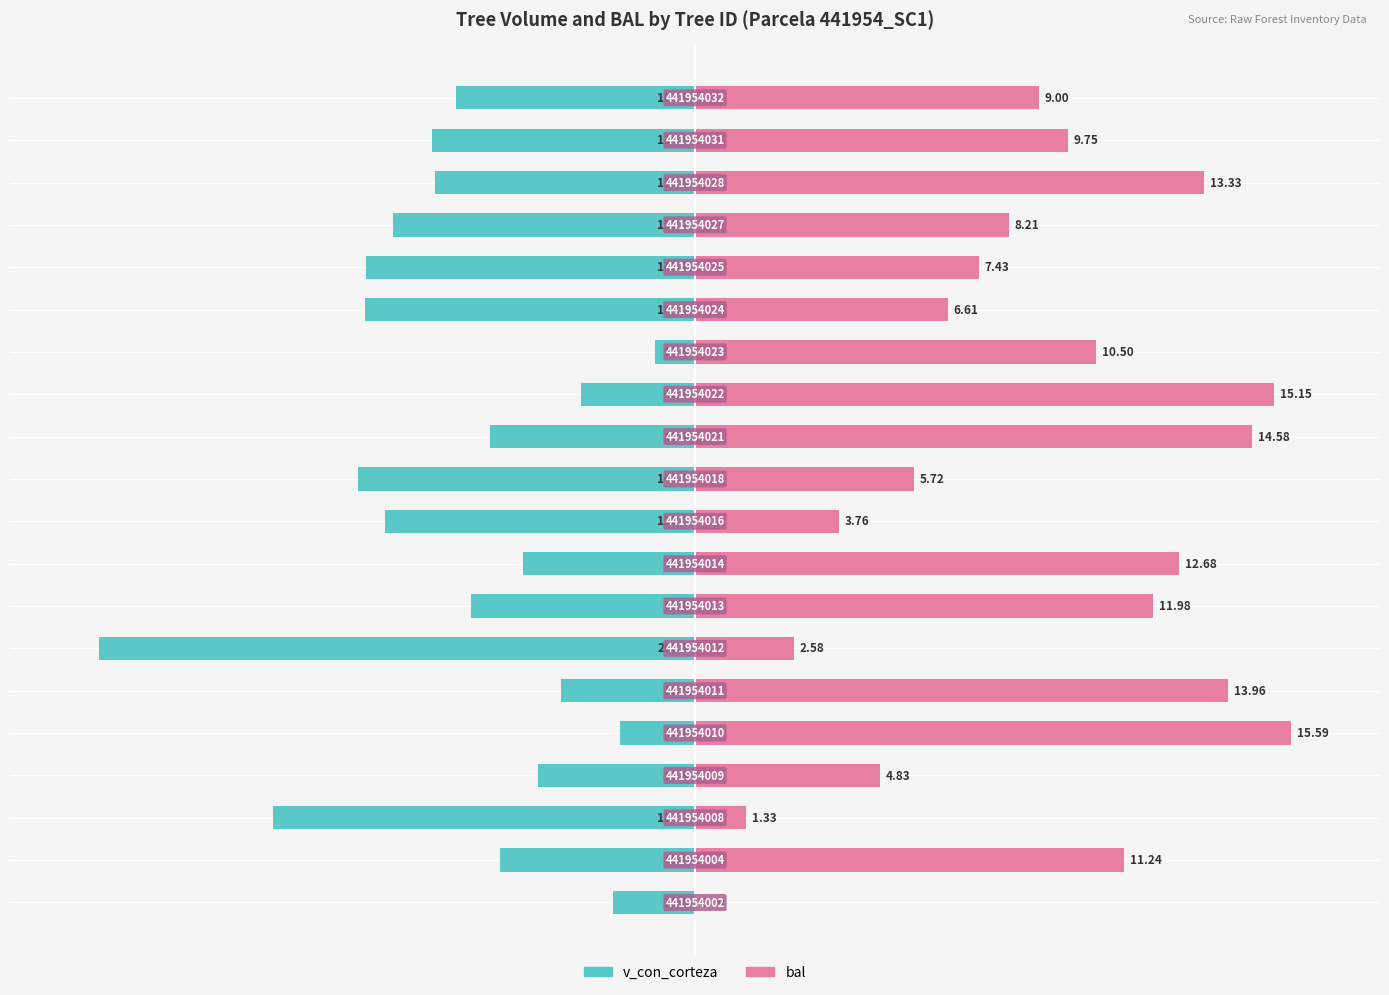

What is the difference between the maximum and minimum values in the v_con_corteza series?

93.2